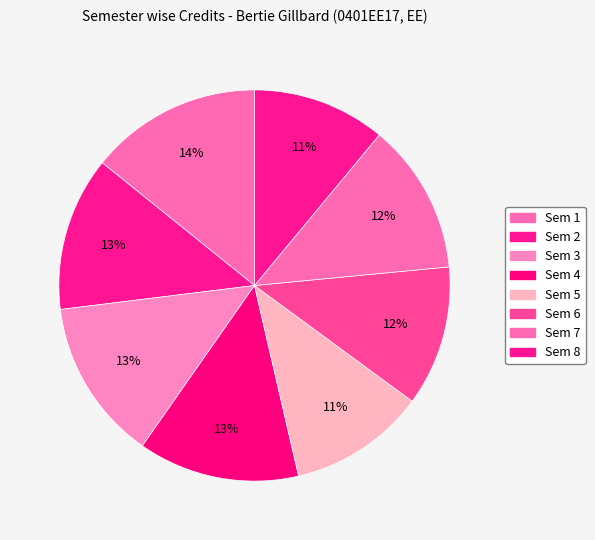

Which category has the smallest portion of the pie?

Sem 8